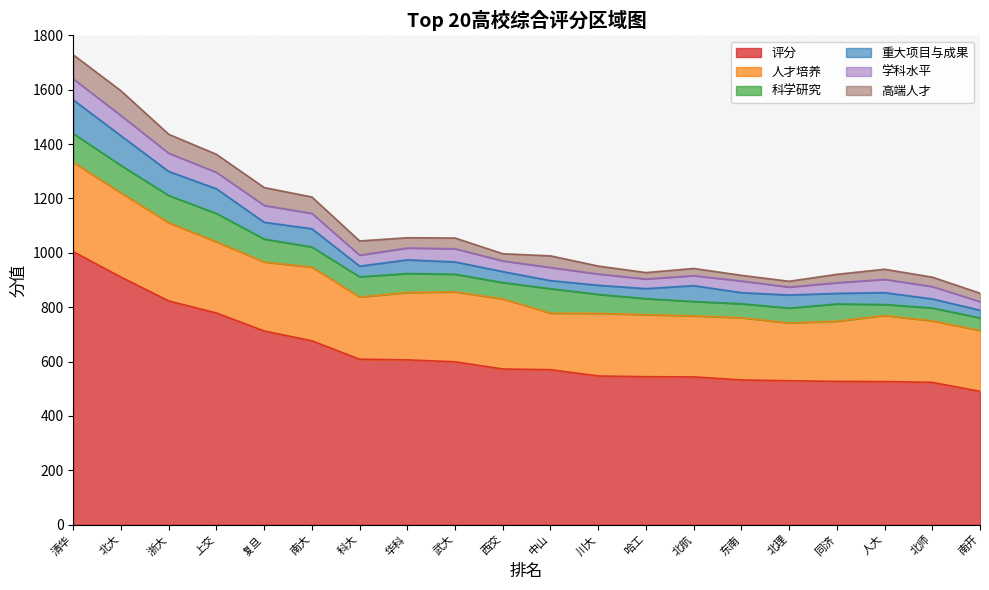

Reading left to right, transcribe all the data shown in this chart.

评分: 1=1004.1	2=910.5	3=822.9	4=778.6	5=712.4	6=676.2	7=608.6	8=606.2	9=599.1	10=572.6	11=570.0	12=546.9	13=544.2	14=543.5	15=532.3	16=529.3	17=527.0	18=526.3	19=523.4	20=490.4
人才培养: 1=328.6	2=309.7	3=287.8	4=261.7	5=253.9	6=271.0	7=228.7	8=247.9	9=257.2	10=258.0	11=207.8	12=230.3	13=228.3	14=224.5	15=228.9	16=212.8	17=221.4	18=243.1	19=226.4	20=224.0
科学研究: 1=105.7	2=101.2	3=100.0	4=104.5	5=84.3	6=74.1	7=74.5	8=69.7	9=64.9	10=59.9	11=90.2	12=69.9	13=58.9	14=52.9	15=51.4	16=54.6	17=63.5	18=40.4	19=47.3	20=46.2
重大项目与成果: 1=124.0	2=108.9	3=88.5	4=90.7	5=61.8	6=67.1	7=39.2	8=50.3	9=45.2	10=40.3	11=29.7	12=33.4	13=36.9	14=58.3	15=40.6	16=48.1	17=38.8	18=43.6	19=33.2	20=28.2
学科水平: 1=77.1	2=74.3	3=67.2	4=60.4	5=61.9	6=56.6	7=40.4	8=43.6	9=48.7	10=39.4	11=48.2	12=41.5	13=35.5	14=36.8	15=43.1	16=29.2	17=39.2	18=48.9	19=45.5	20=31.7
高端人才: 1=88.8	2=91.2	3=69.6	4=66.3	5=65.8	6=60.3	7=52.2	8=37.7	9=39.3	10=26.4	11=42.9	12=29.2	13=23.5	14=26.4	15=20.9	16=21.3	17=30.9	18=37.2	19=34.7	20=30.9